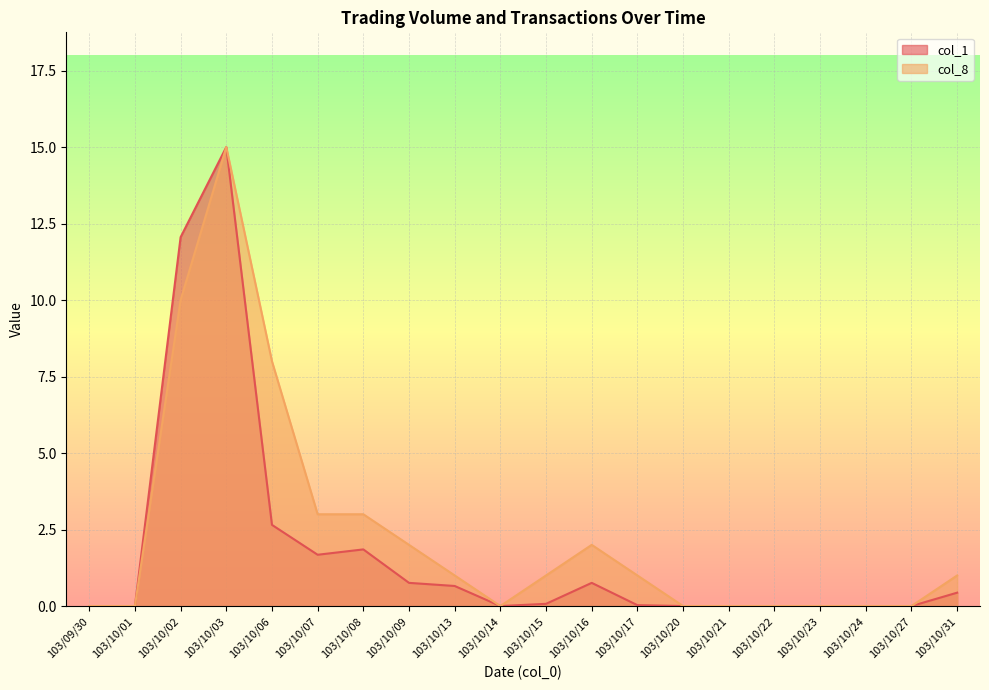

Which series has the largest total across all categories?

col_8